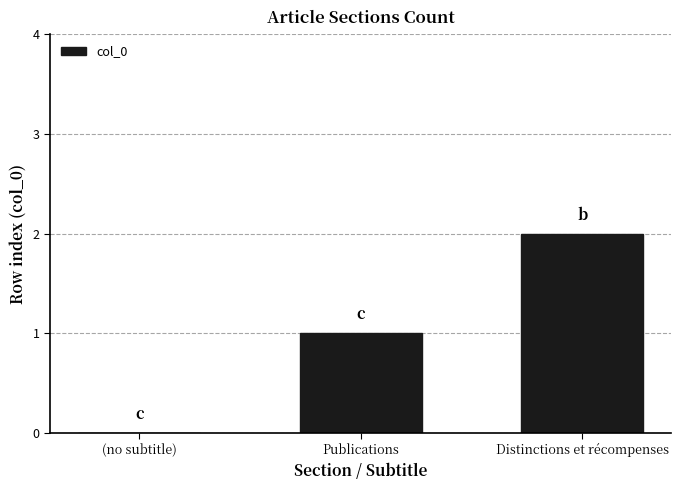

What is the sum of all values?

3